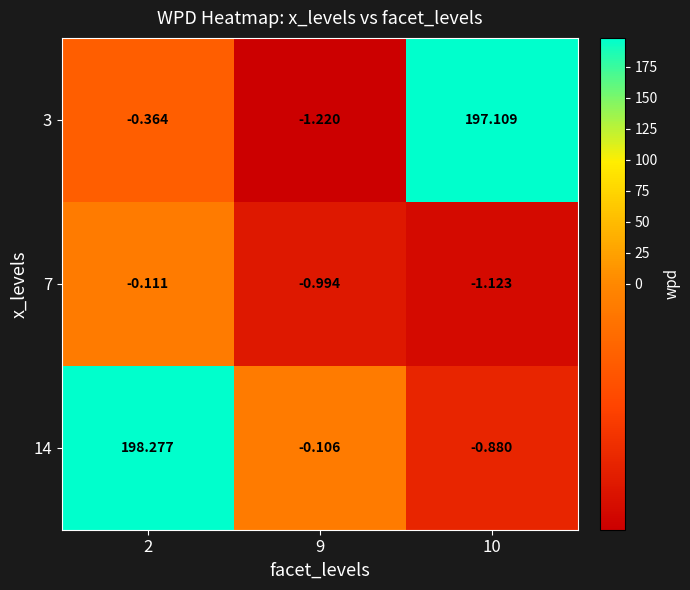

Is the value of 14 at 10 greater than the value of 7 at 2?

No